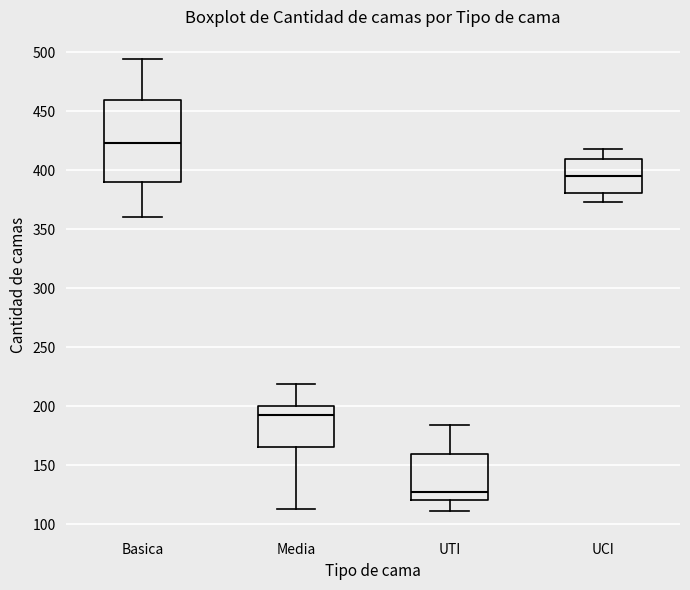

Reading left to right, transcribe this box plot: for each box, give where its median line is, the range the box spans, and where its two whiskers end, as read against the y-axis. The values are not printed on the chart, so give them approximately, as read against the axis.

Basica: median 425, box 390 to 460, whiskers 360 to 495
Media: median 195, box 165 to 200, whiskers 115 to 220
UTI: median 125, box 120 to 160, whiskers 110 to 185
UCI: median 395, box 380 to 410, whiskers 375 to 420